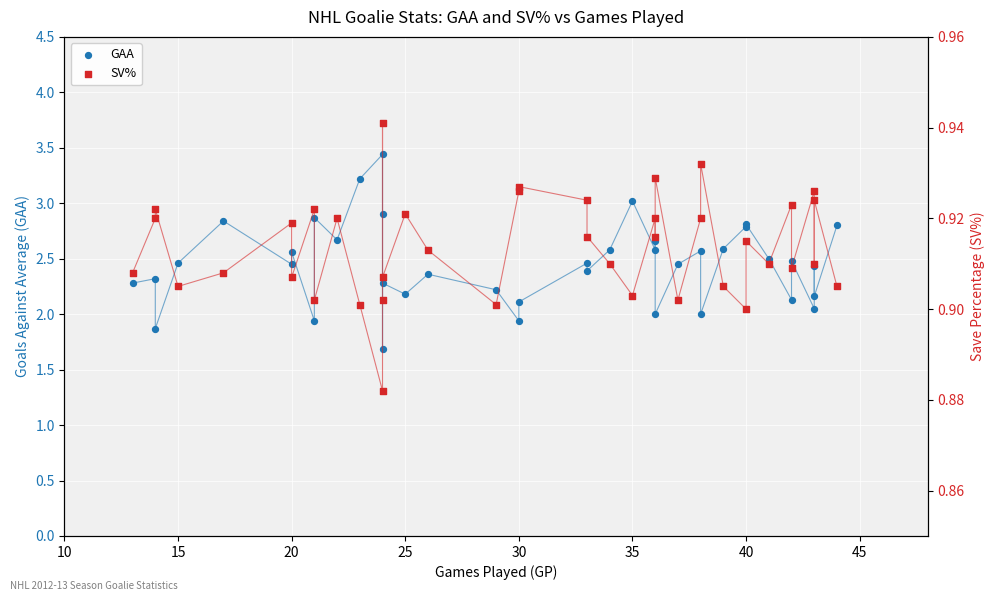

At how many categories does at least one series exceed 2?

34